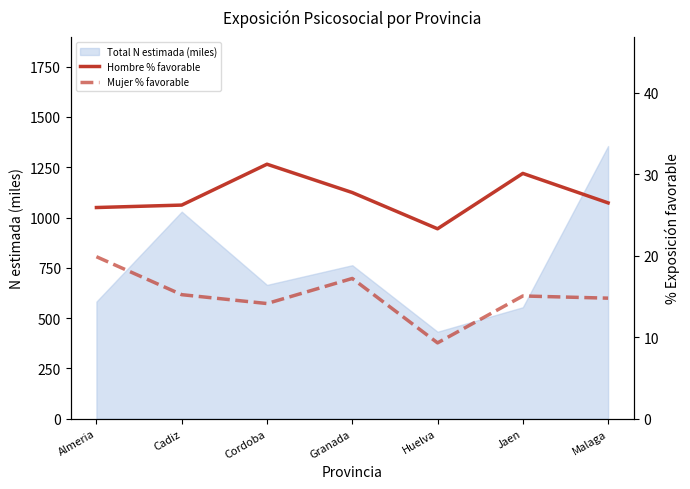

At which label does Hombre % favorable first exceed 26?

Cadiz